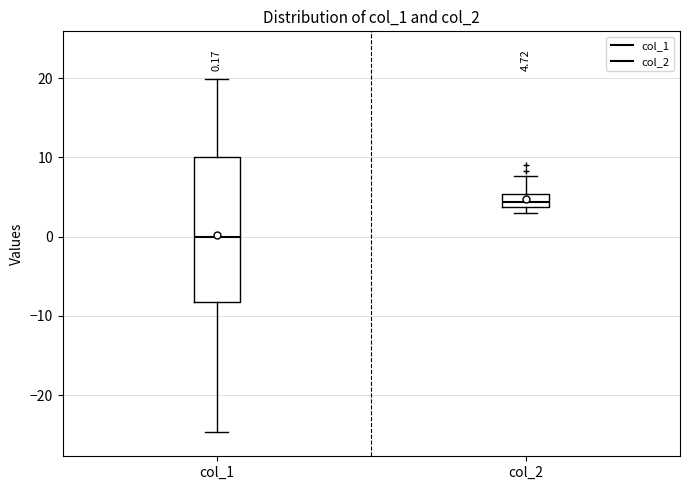

Which box's median line is the lowest?

col_1